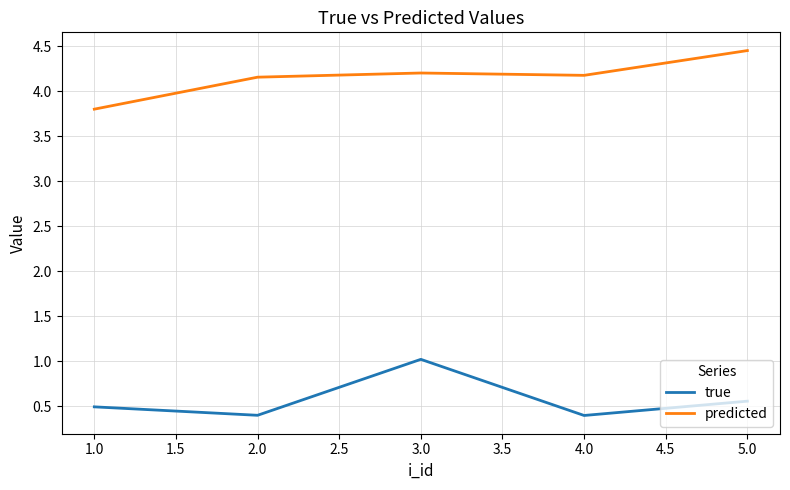

What is the total value across all series at 4.0?

4.6